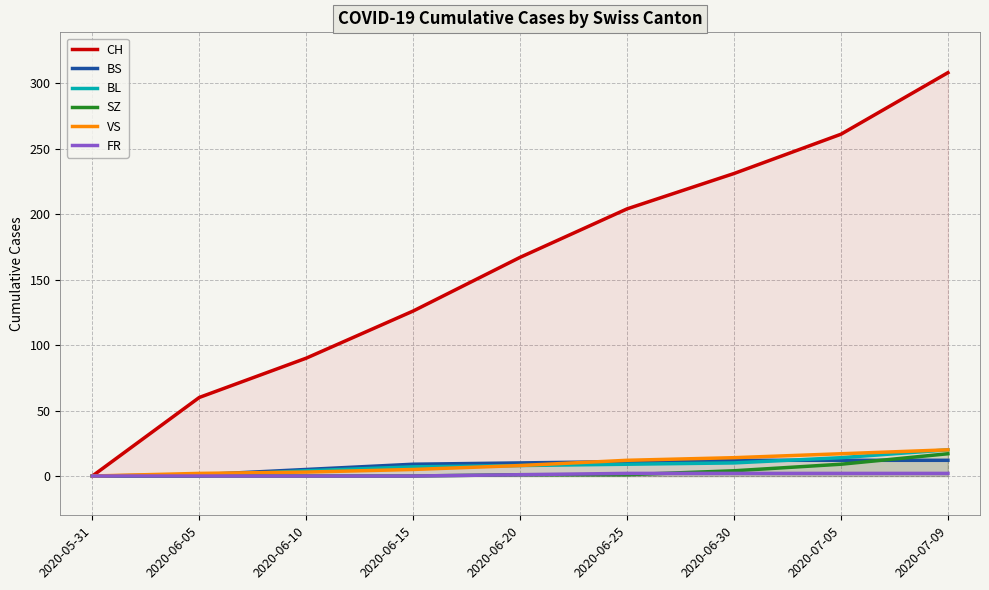

What is the greatest value displayed?

308